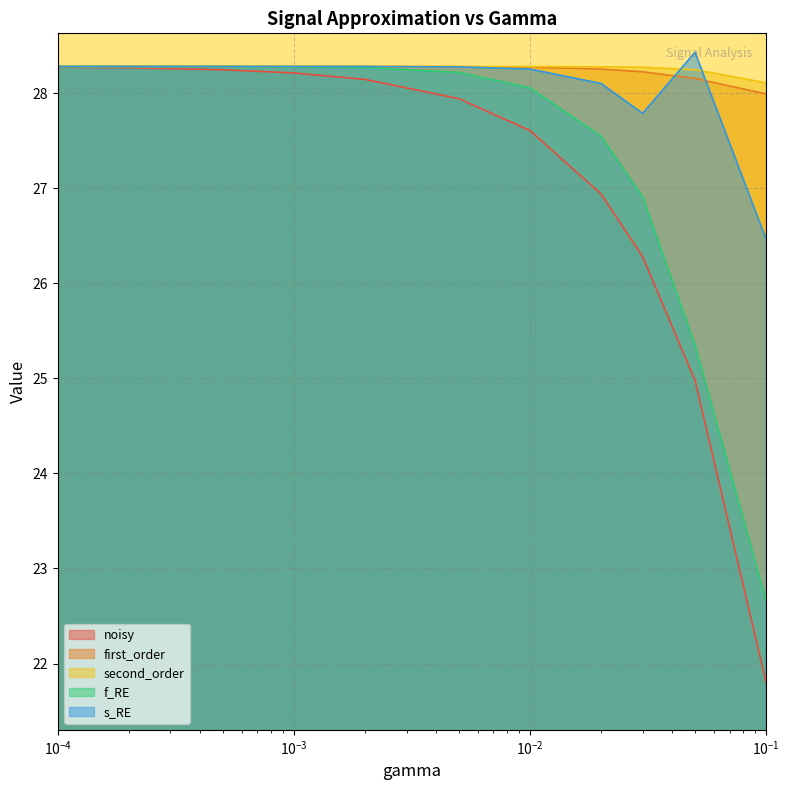

At how many categories does at least one series exceed 25?

11